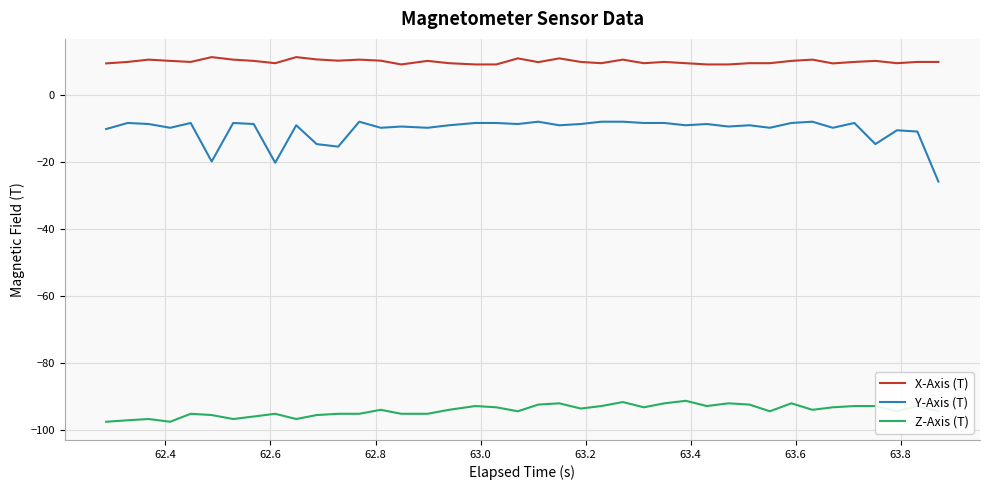

How many categories are shown in the chart?

40